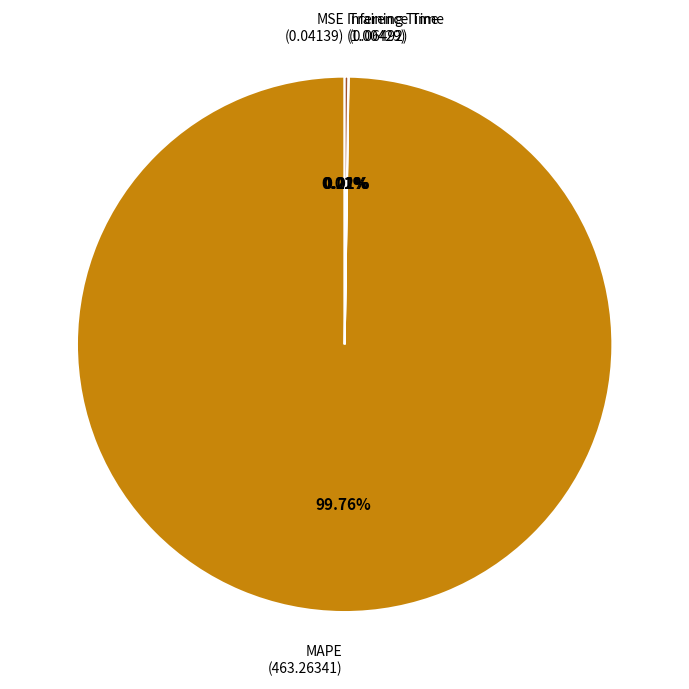

Does MAPE (463.26341) represent more than half of the total?

Yes